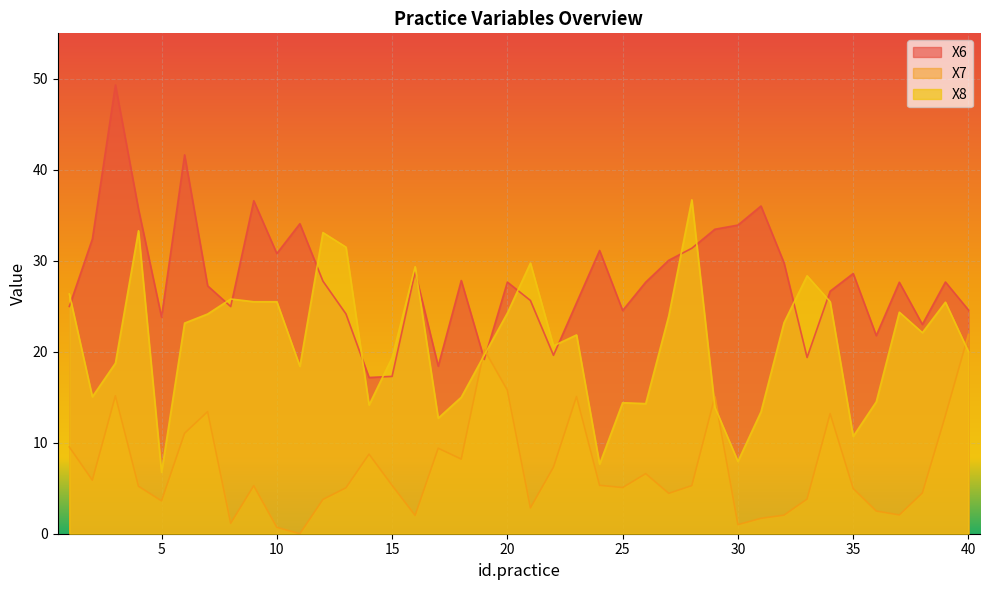

What is the maximum value for X7?

21.9